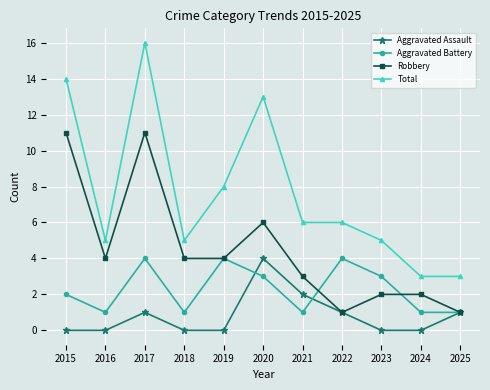

True or false: Aggravated Battery and Total cross at least once.

False